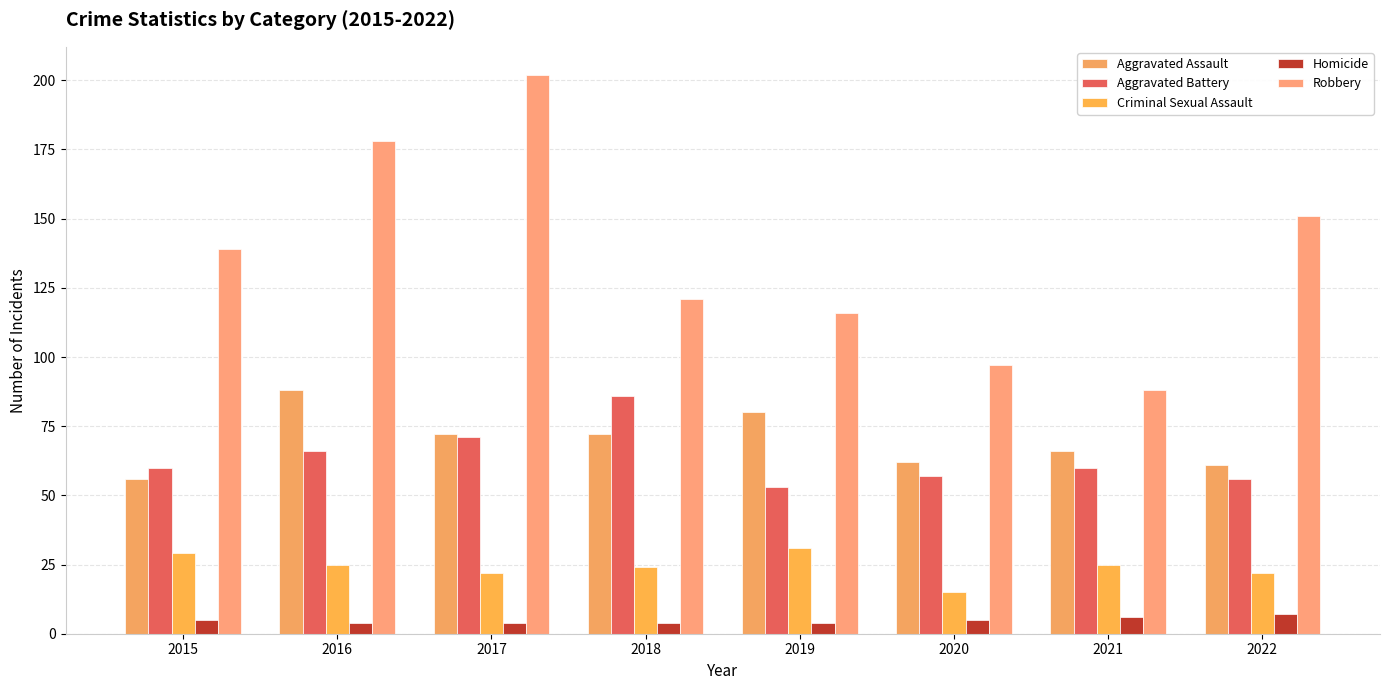

List the series in order of their peak value, lowest first.

Homicide, Criminal Sexual Assault, Aggravated Battery, Aggravated Assault, Robbery